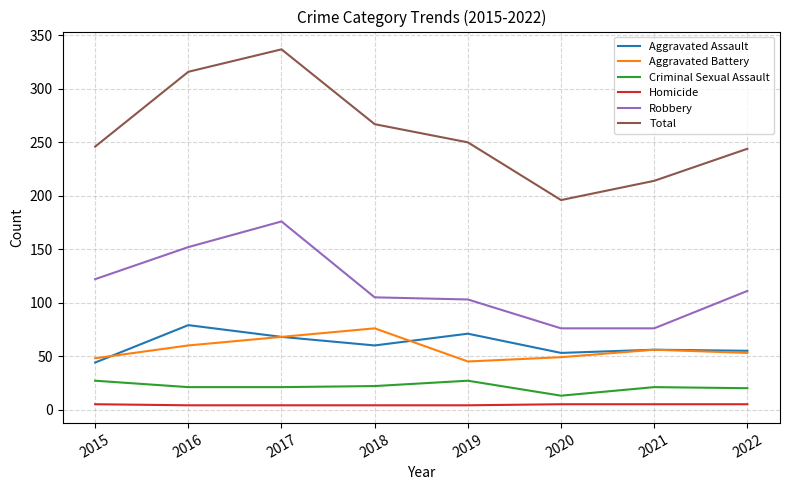

Is the value of Total at 2015 greater than the value of Aggravated Assault at 2021?

Yes